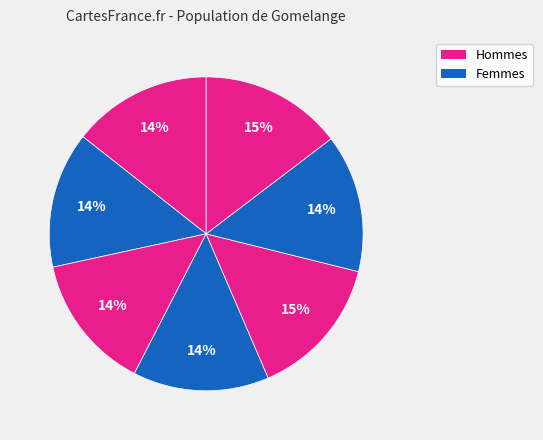

To the nearest percent, what is the average slice percentage?

14%